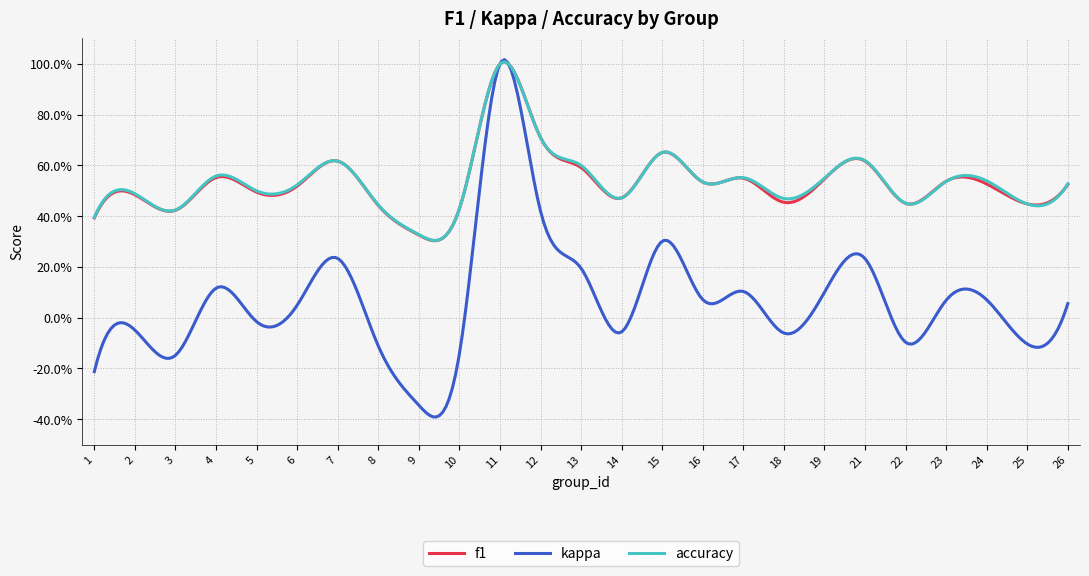

What are all the series names shown in the legend?

f1, kappa, accuracy